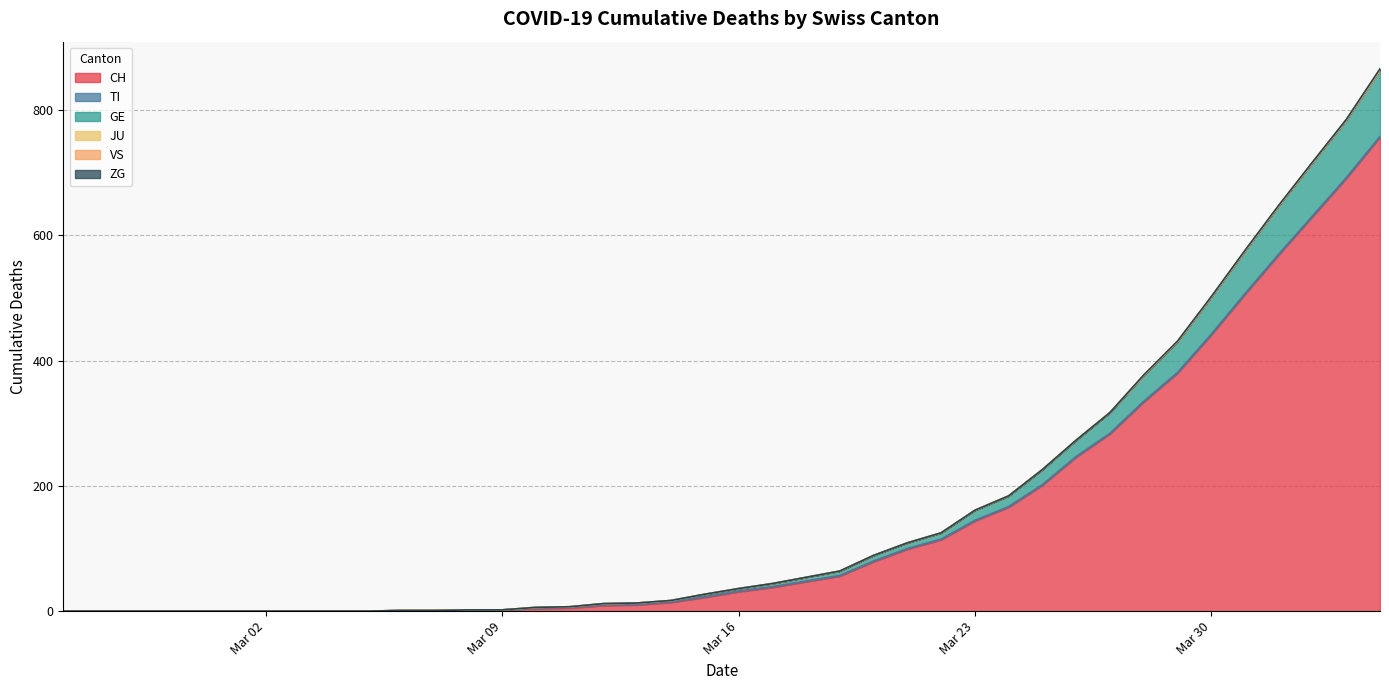

True or false: TI and CH intersect in this chart.

False